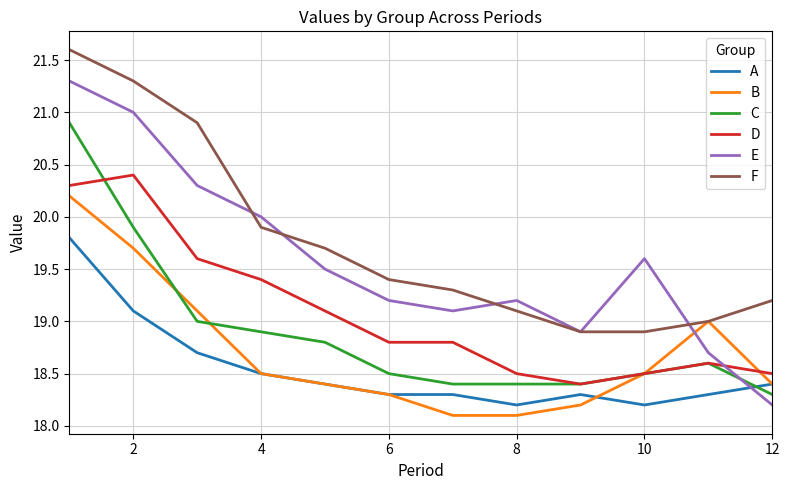

Which series has the largest range (max minus min)?

E